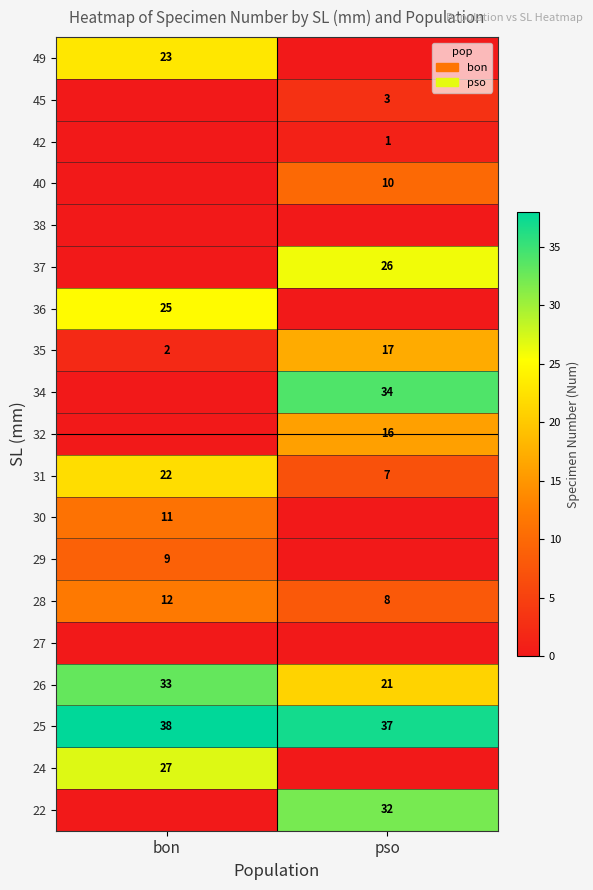

What is the sum of the 28 values at pso and bon?

20